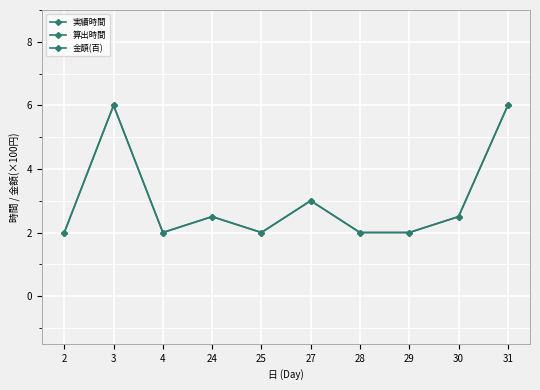

How many interior local peaks does the 金額(百) series have?

3